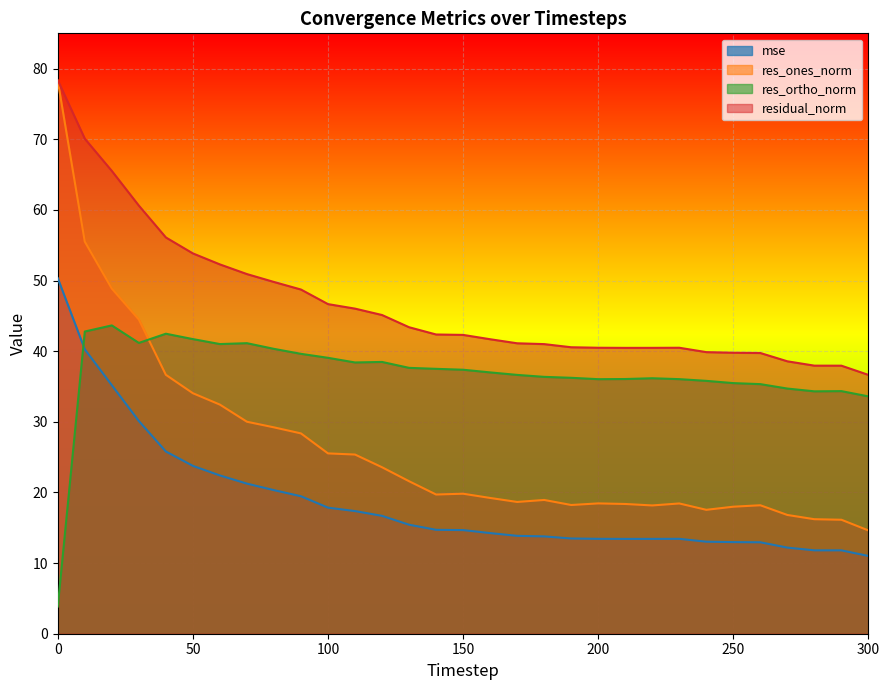

Does the chart display data point markers on the line(s)?

No